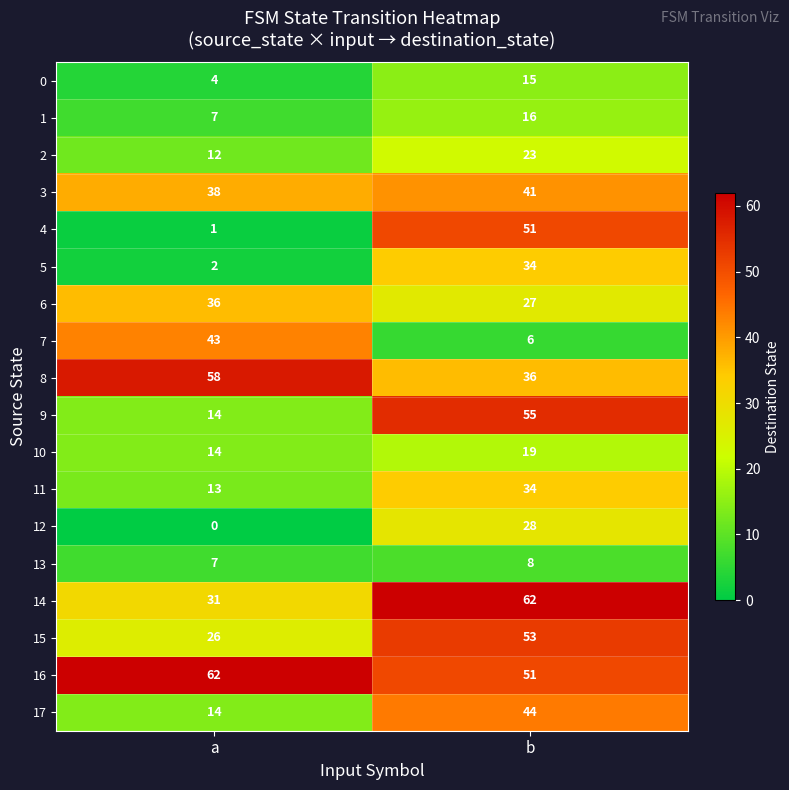

What is the difference between the highest and lowest values at b?

56